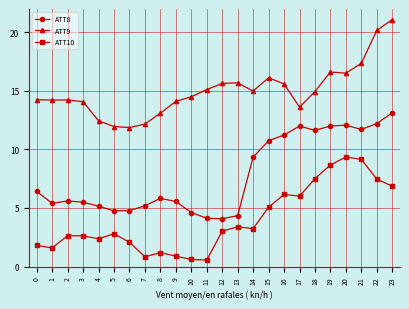

Does the chart display data point markers on the line(s)?

Yes